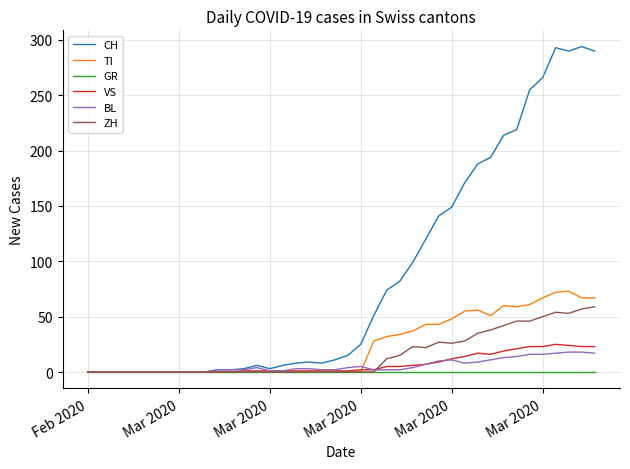

Which series has the widest spread of values?

CH